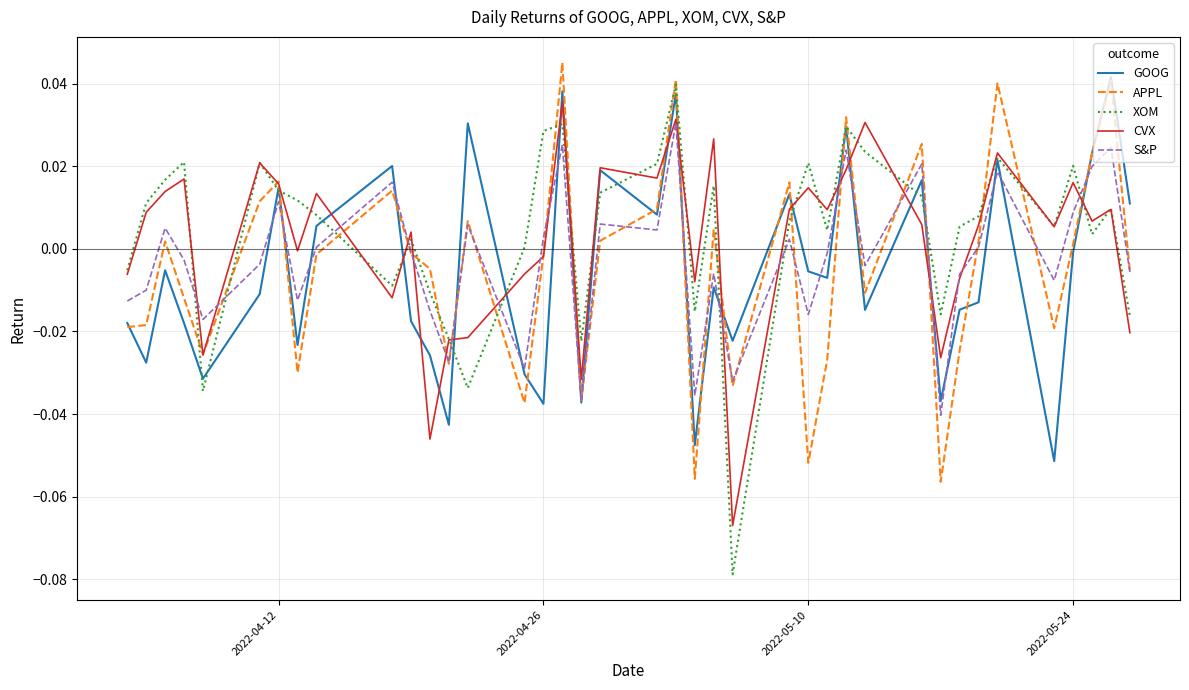

What are all the series names shown in the legend?

GOOG, APPL, XOM, CVX, S&P